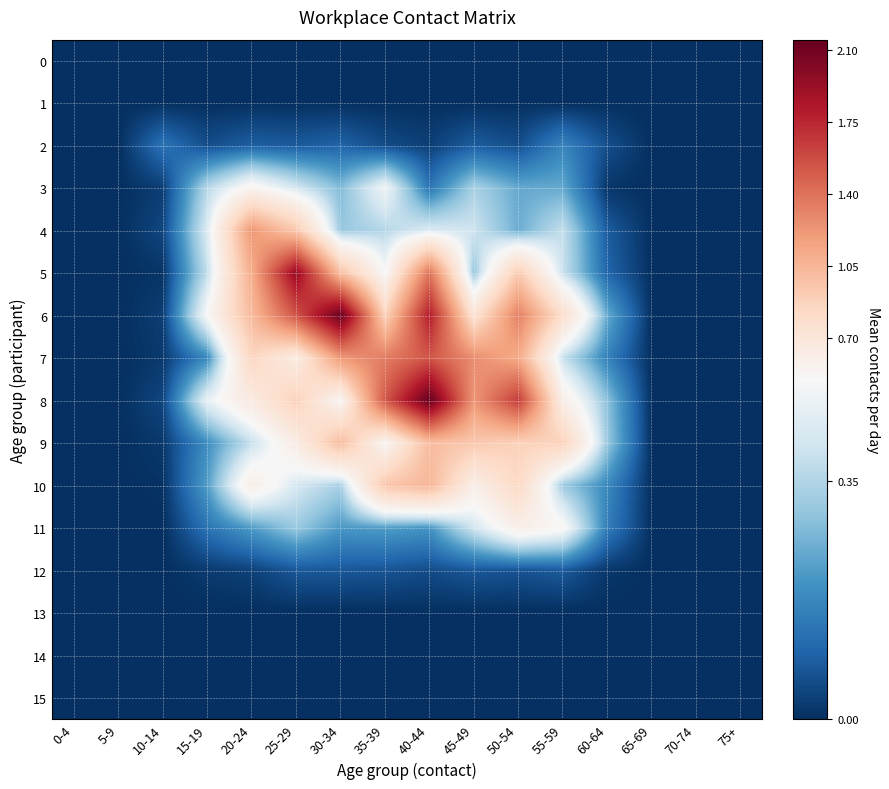

Reading left to right, what are all the values shown in this chart?

0: 0-4=0.0	5-9=0.0	10-14=0.0	15-19=0.0	20-24=0.0	25-29=0.0	30-34=0.0	35-39=0.0	40-44=0.0	45-49=0.0	50-54=0.0	55-59=0.0	60-64=0.0	65-69=0.0	70-74=0.0	75+=0.0
1: 0-4=0.0	5-9=0.0	10-14=0.0	15-19=0.0	20-24=0.0	25-29=0.0	30-34=0.0	35-39=0.0	40-44=0.0	45-49=0.0	50-54=0.0	55-59=0.0	60-64=0.0	65-69=0.0	70-74=0.0	75+=0.0
2: 0-4=0.0	5-9=0.0	10-14=0.1	15-19=0.1	20-24=0.1	25-29=0.1	30-34=0.1	35-39=0.1	40-44=0.0	45-49=0.1	50-54=0.1	55-59=0.2	60-64=0.1	65-69=0.0	70-74=0.0	75+=0.0
3: 0-4=0.0	5-9=0.0	10-14=0.0	15-19=0.4	20-24=0.5	25-29=0.4	30-34=0.3	35-39=0.5	40-44=0.1	45-49=0.3	50-54=0.2	55-59=0.2	60-64=0.0	65-69=0.0	70-74=0.0	75+=0.0
4: 0-4=0.0	5-9=0.0	10-14=0.0	15-19=0.4	20-24=1.2	25-29=0.9	30-34=0.3	35-39=0.4	40-44=0.4	45-49=0.4	50-54=0.3	55-59=0.4	60-64=0.1	65-69=0.0	70-74=0.0	75+=0.0
5: 0-4=0.0	5-9=0.0	10-14=0.0	15-19=0.4	20-24=1.1	25-29=1.9	30-34=1.0	35-39=0.5	40-44=1.4	45-49=0.3	50-54=0.9	55-59=0.4	60-64=0.1	65-69=0.0	70-74=0.0	75+=0.0
6: 0-4=0.0	5-9=0.0	10-14=0.0	15-19=0.5	20-24=1.0	25-29=1.5	30-34=2.1	35-39=0.9	40-44=1.8	45-49=0.7	50-54=1.3	55-59=0.8	60-64=0.2	65-69=0.0	70-74=0.0	75+=0.0
7: 0-4=0.0	5-9=0.0	10-14=0.0	15-19=0.2	20-24=0.9	25-29=0.6	30-34=1.2	35-39=1.3	40-44=1.5	45-49=1.3	50-54=1.1	55-59=0.4	60-64=0.2	65-69=0.0	70-74=0.0	75+=0.0
8: 0-4=0.0	5-9=0.0	10-14=0.0	15-19=0.5	20-24=0.7	25-29=0.9	30-34=0.5	35-39=1.5	40-44=2.1	45-49=1.2	50-54=1.7	55-59=0.6	60-64=0.3	65-69=0.0	70-74=0.0	75+=0.0
9: 0-4=0.0	5-9=0.0	10-14=0.0	15-19=0.2	20-24=0.4	25-29=0.6	30-34=1.0	35-39=0.5	40-44=1.0	45-49=0.9	50-54=0.9	55-59=0.9	60-64=0.3	65-69=0.0	70-74=0.0	75+=0.0
10: 0-4=0.0	5-9=0.0	10-14=0.0	15-19=0.2	20-24=0.6	25-29=0.4	30-34=0.3	35-39=1.0	40-44=1.0	45-49=0.6	50-54=0.8	55-59=0.3	60-64=0.2	65-69=0.0	70-74=0.0	75+=0.0
11: 0-4=0.0	5-9=0.0	10-14=0.0	15-19=0.1	20-24=0.2	25-29=0.3	30-34=0.2	35-39=0.2	40-44=0.2	45-49=0.4	50-54=0.6	55-59=0.5	60-64=0.2	65-69=0.0	70-74=0.0	75+=0.0
12: 0-4=0.0	5-9=0.0	10-14=0.0	15-19=0.0	20-24=0.0	25-29=0.1	30-34=0.1	35-39=0.1	40-44=0.1	45-49=0.1	50-54=0.1	55-59=0.1	60-64=0.0	65-69=0.0	70-74=0.0	75+=0.0
13: 0-4=0.0	5-9=0.0	10-14=0.0	15-19=0.0	20-24=0.0	25-29=0.0	30-34=0.0	35-39=0.0	40-44=0.0	45-49=0.0	50-54=0.0	55-59=0.0	60-64=0.0	65-69=0.0	70-74=0.0	75+=0.0
14: 0-4=0.0	5-9=0.0	10-14=0.0	15-19=0.0	20-24=0.0	25-29=0.0	30-34=0.0	35-39=0.0	40-44=0.0	45-49=0.0	50-54=0.0	55-59=0.0	60-64=0.0	65-69=0.0	70-74=0.0	75+=0.0
15: 0-4=0.0	5-9=0.0	10-14=0.0	15-19=0.0	20-24=0.0	25-29=0.0	30-34=0.0	35-39=0.0	40-44=0.0	45-49=0.0	50-54=0.0	55-59=0.0	60-64=0.0	65-69=0.0	70-74=0.0	75+=0.0